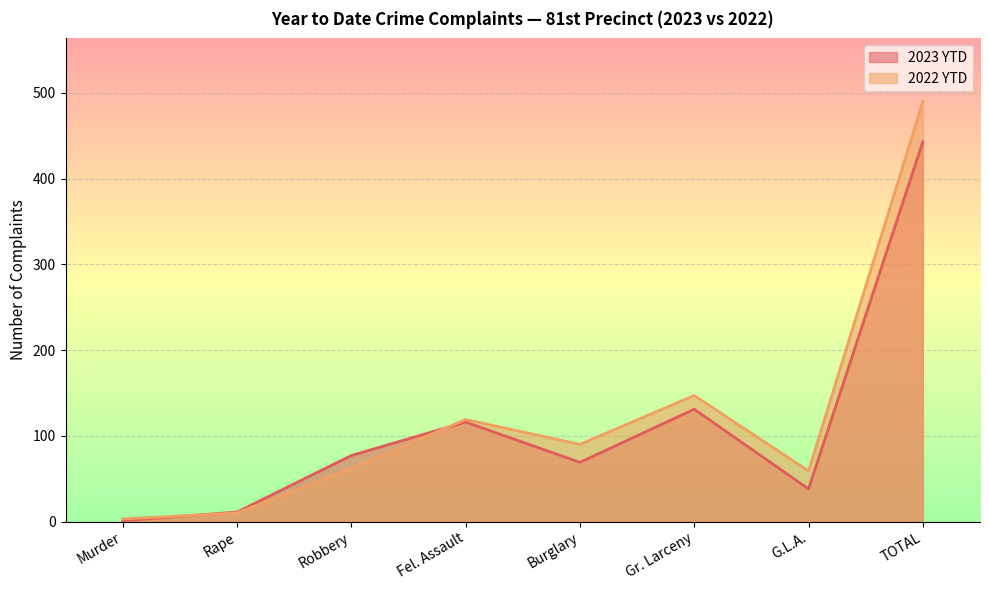

After their last crossing, which series has the higher values: 2023 YTD or 2022 YTD?

2022 YTD